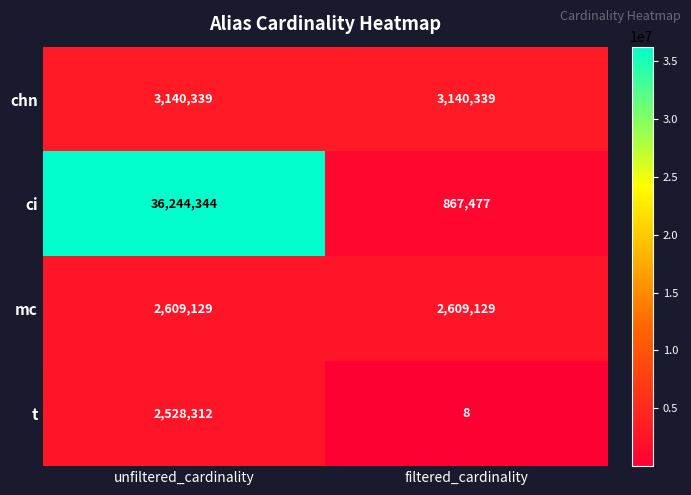

Reading right to left, list all the values displayed in this chart.

chn: 3140339	3140339
ci: 867477	36244344
mc: 2609129	2609129
t: 8	2528312